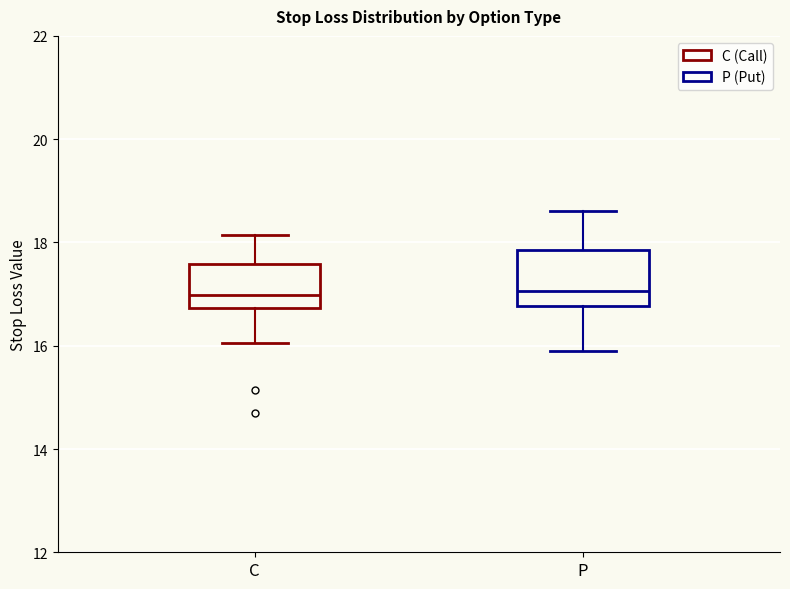

Which box is the tallest, from its lower edge to its upper edge?

P